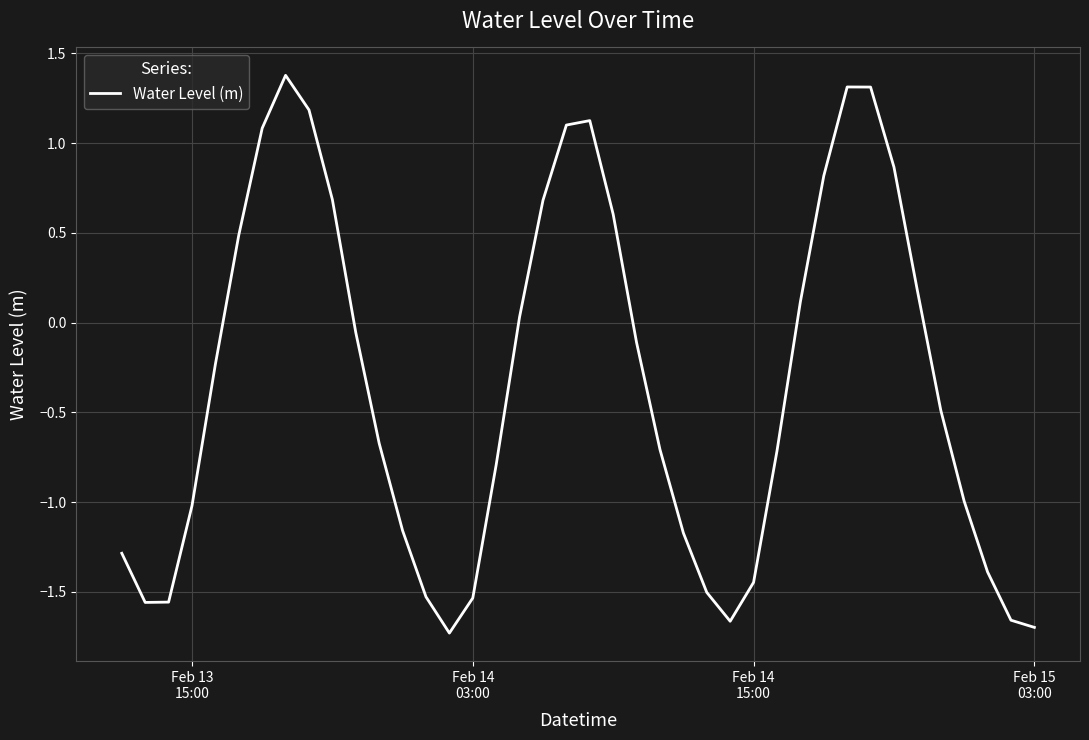

What is the average value?

-0.3